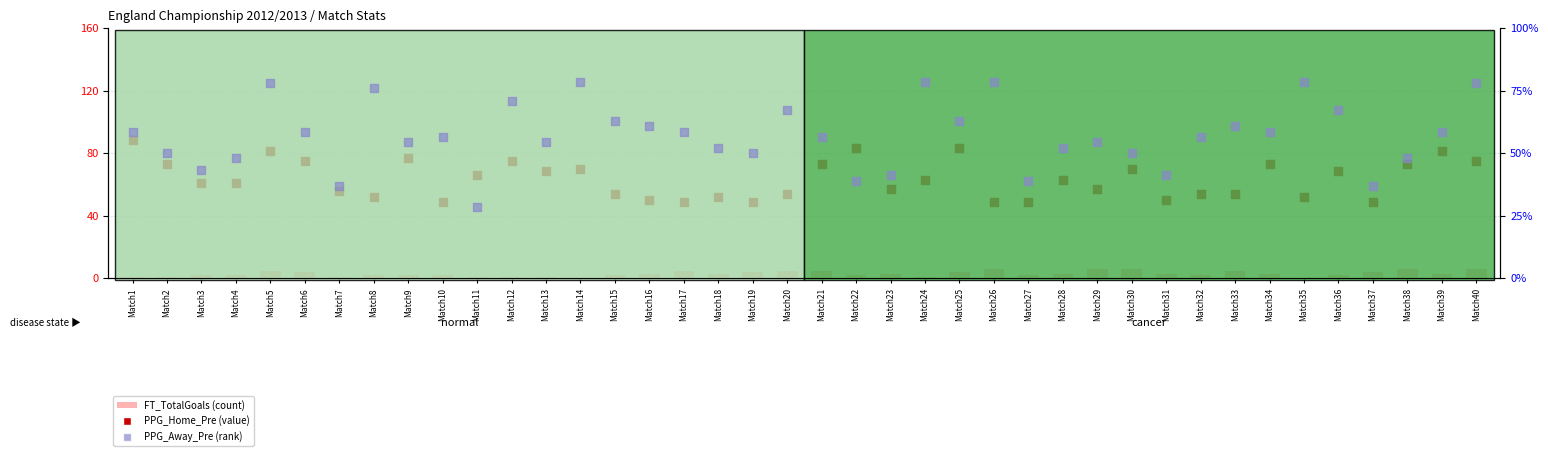

At how many categories does at least one series exceed 9?

40